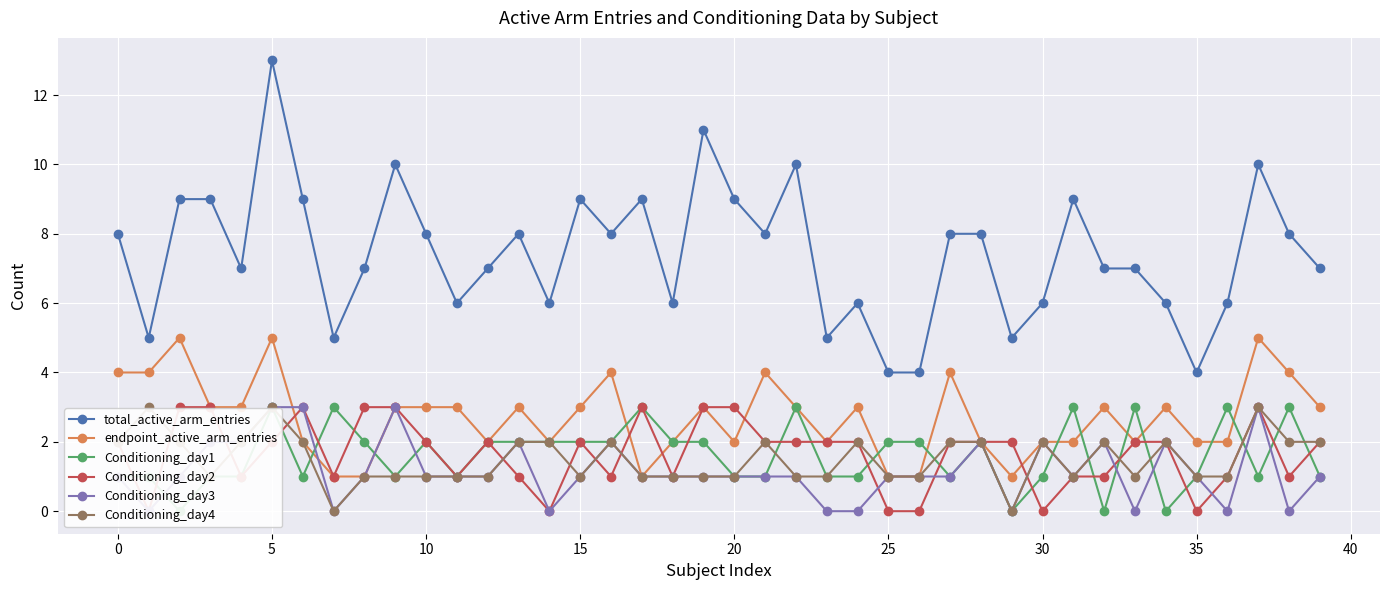

What is the sum of all Conditioning_day4 values?

60